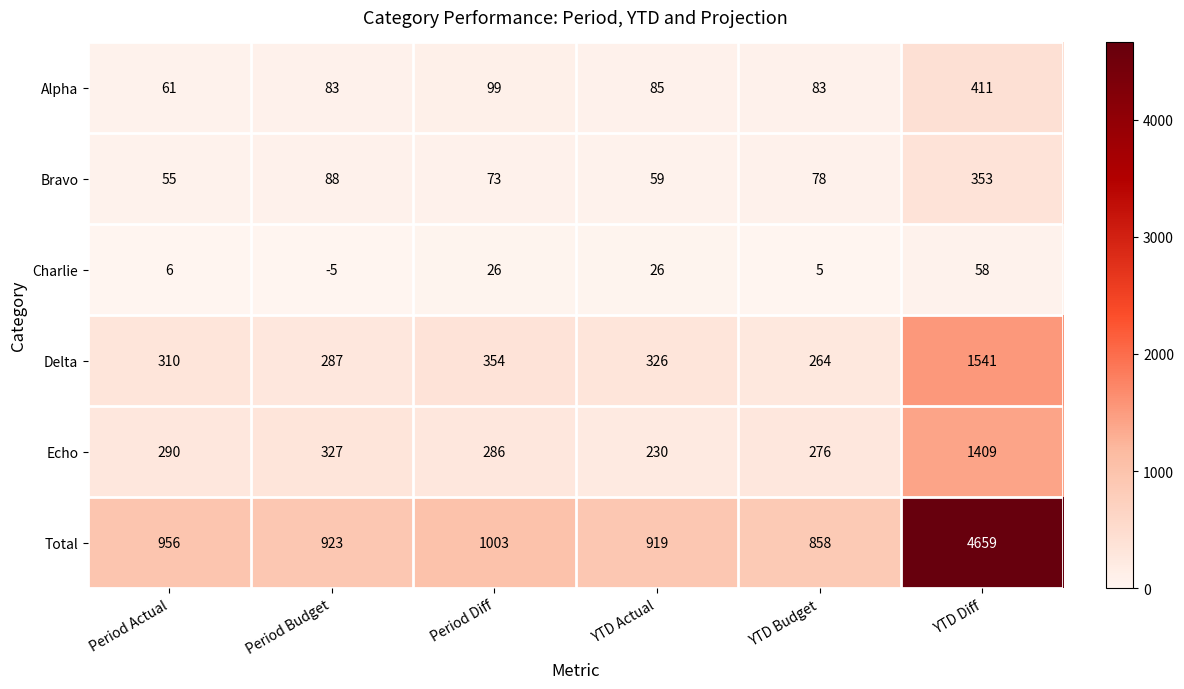

Which label corresponds to the largest value in the chart?

YTD Diff